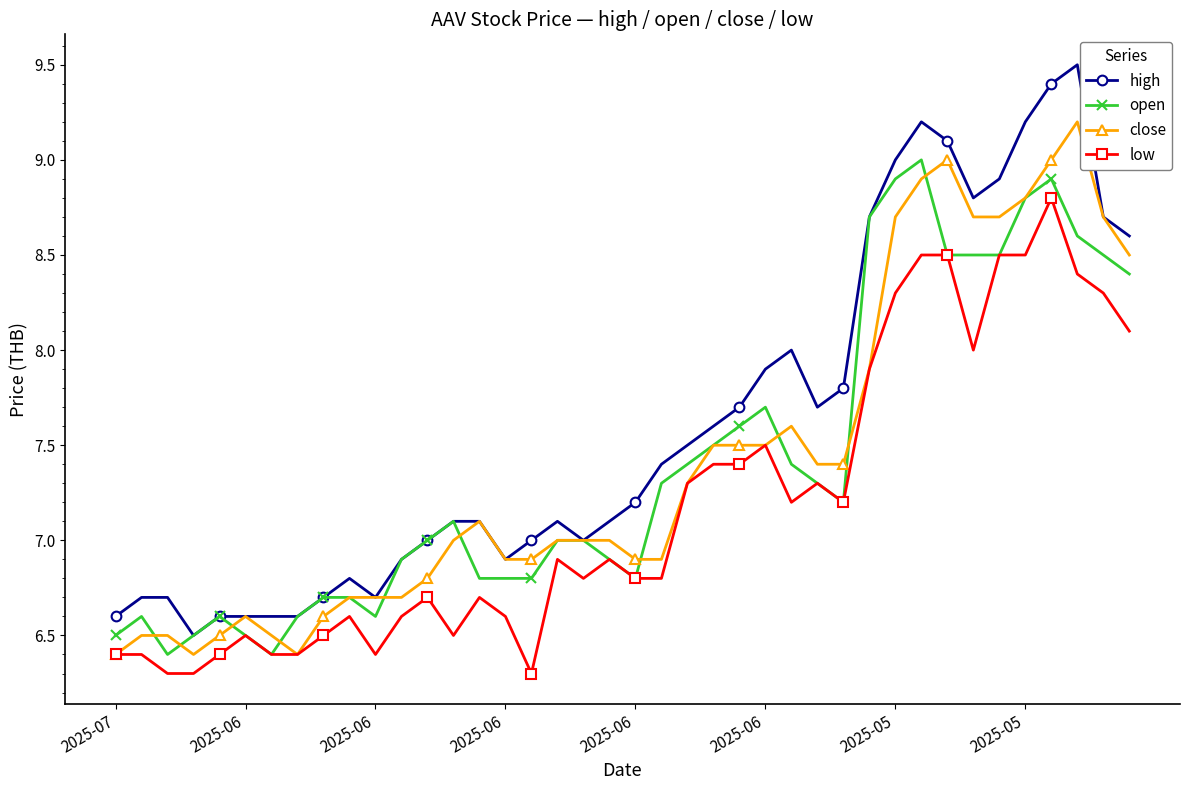

Does the chart display data point markers on the line(s)?

Yes